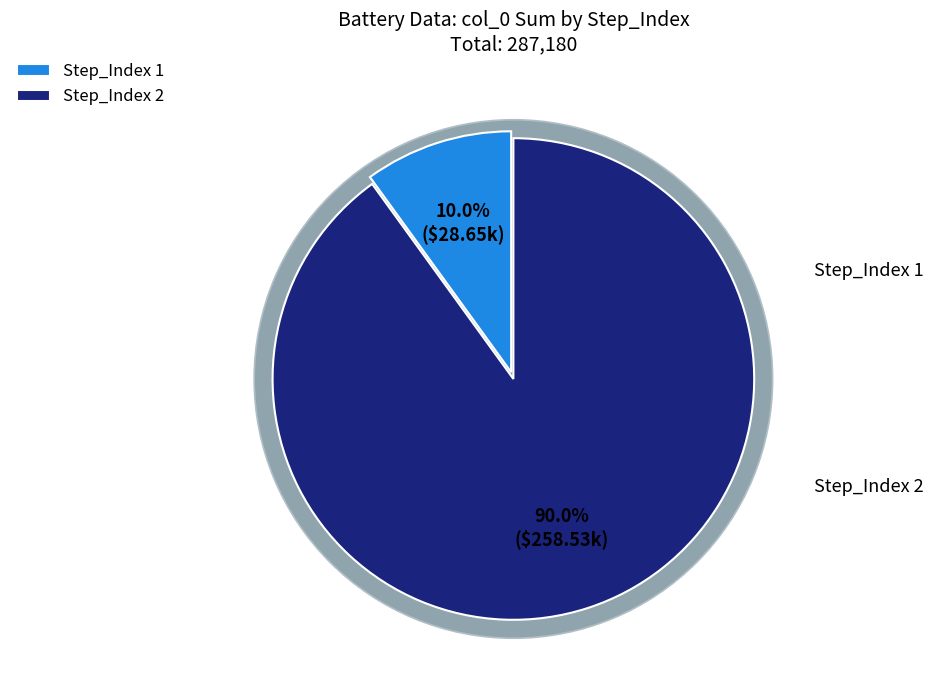

Is it true that 24 is 17% of the pie?

False